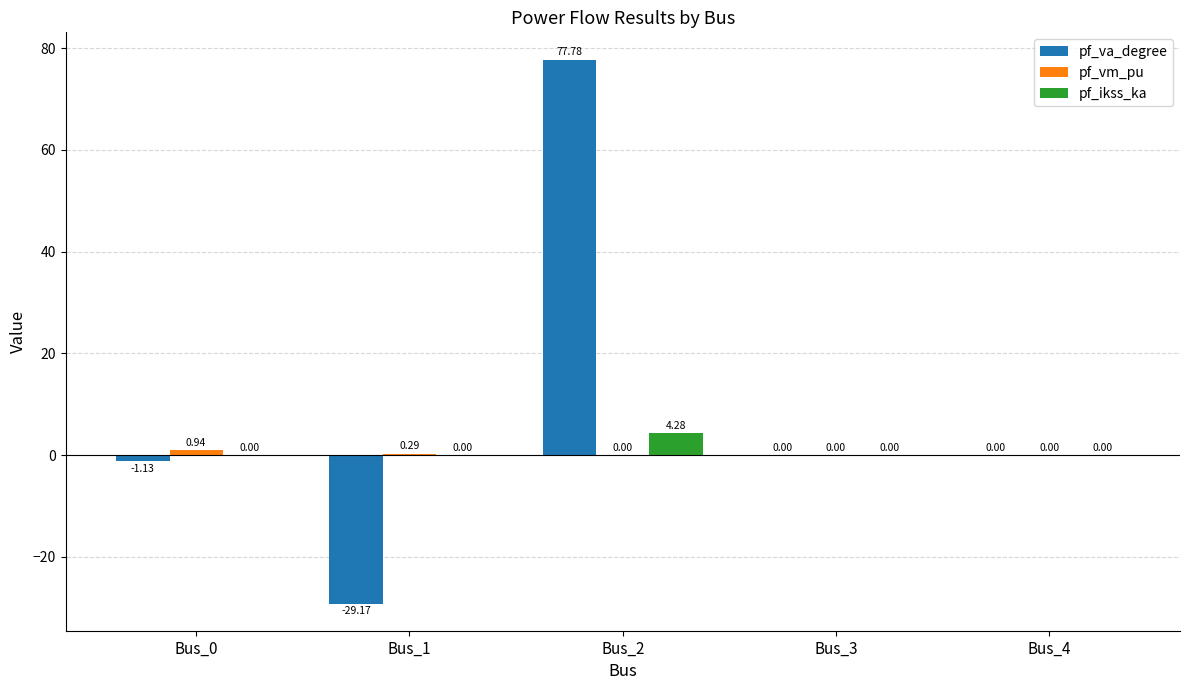

At which label does pf_va_degree first exceed 0?

Bus_2